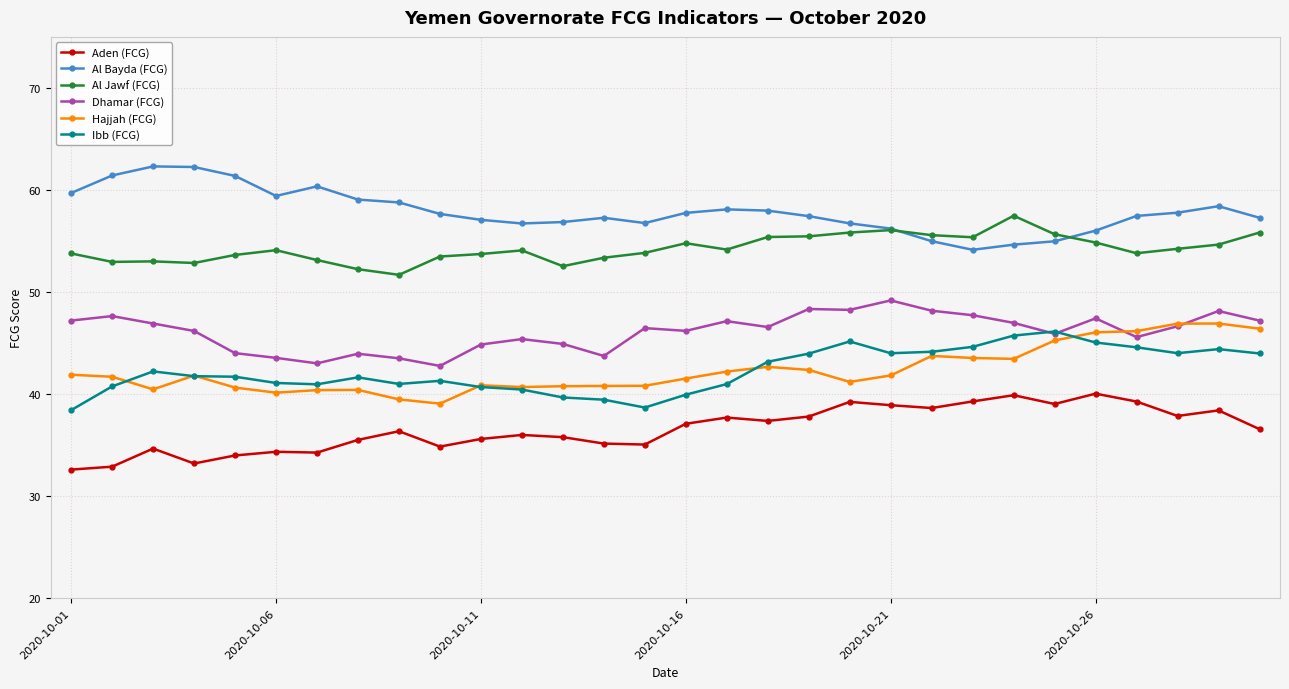

True or false: Al Jawf (FCG) and Hajjah (FCG) intersect in this chart.

False